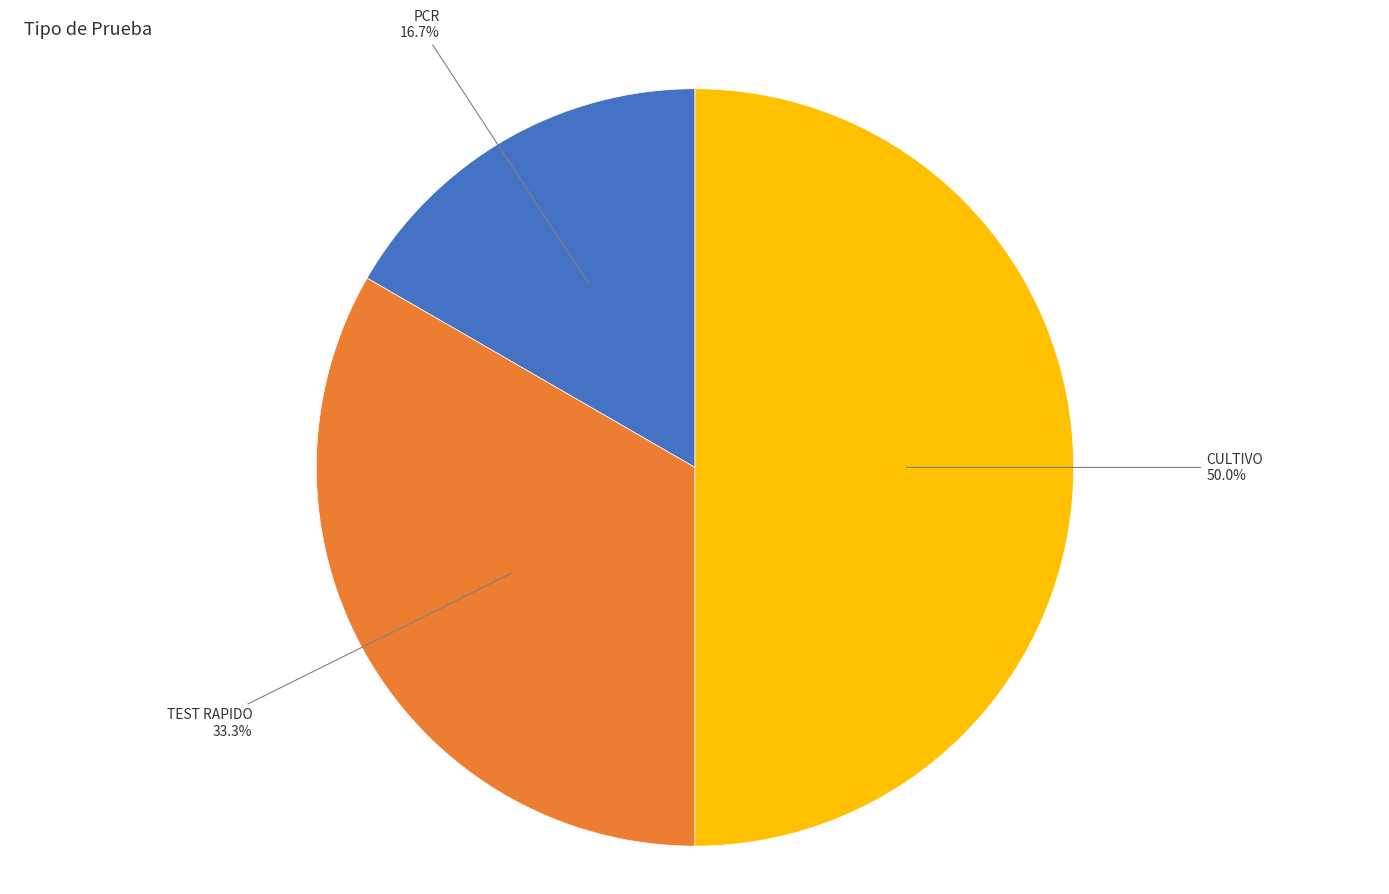

To the nearest percent, what is the average slice percentage?

33%